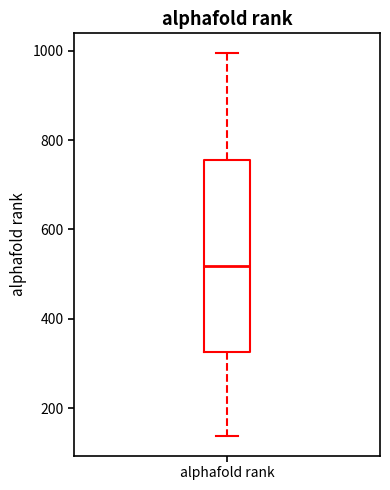

Read this box plot against the y-axis: the position of the median line, the range covered by the box, and the ends of both whiskers. The values are not printed on the chart, so give them approximately, as read against the axis.

median 520, box 320 to 760, whiskers 140 to 1000